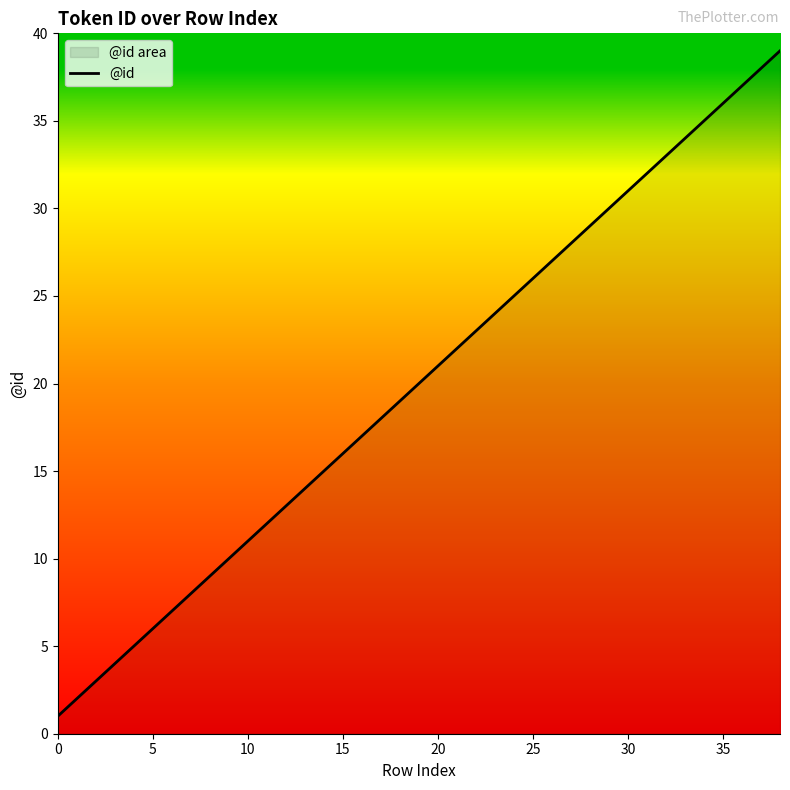

How many series are shown in this chart?

1